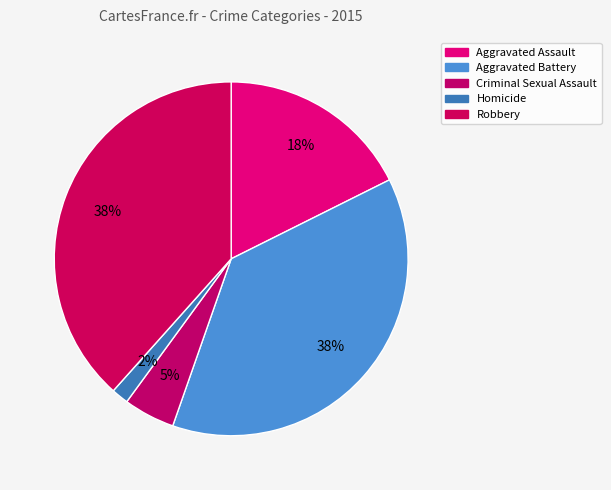

How much of the chart is everything except Robbery?

61.6%